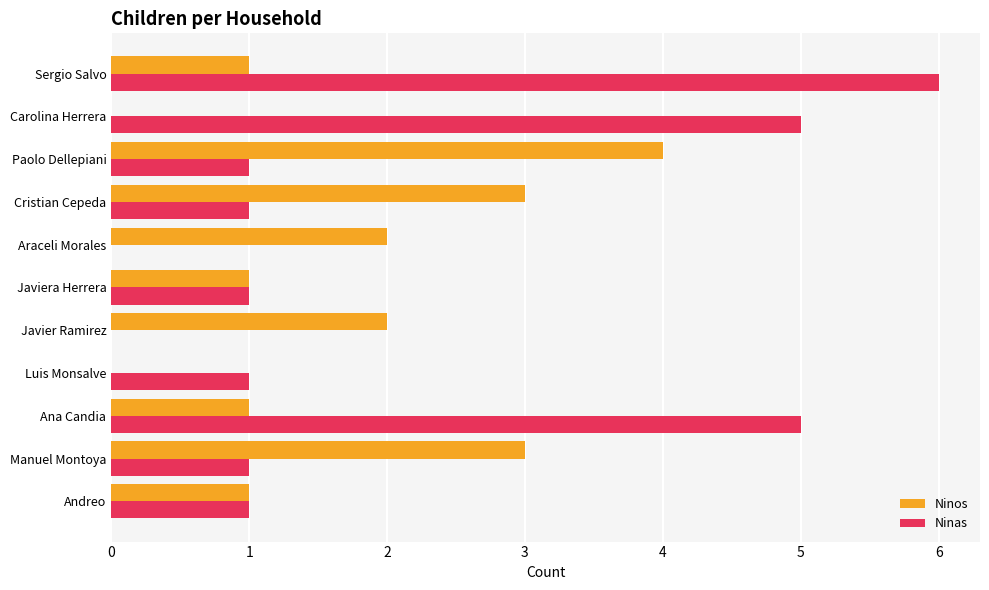

What is the highest value of the Ninos series?

4